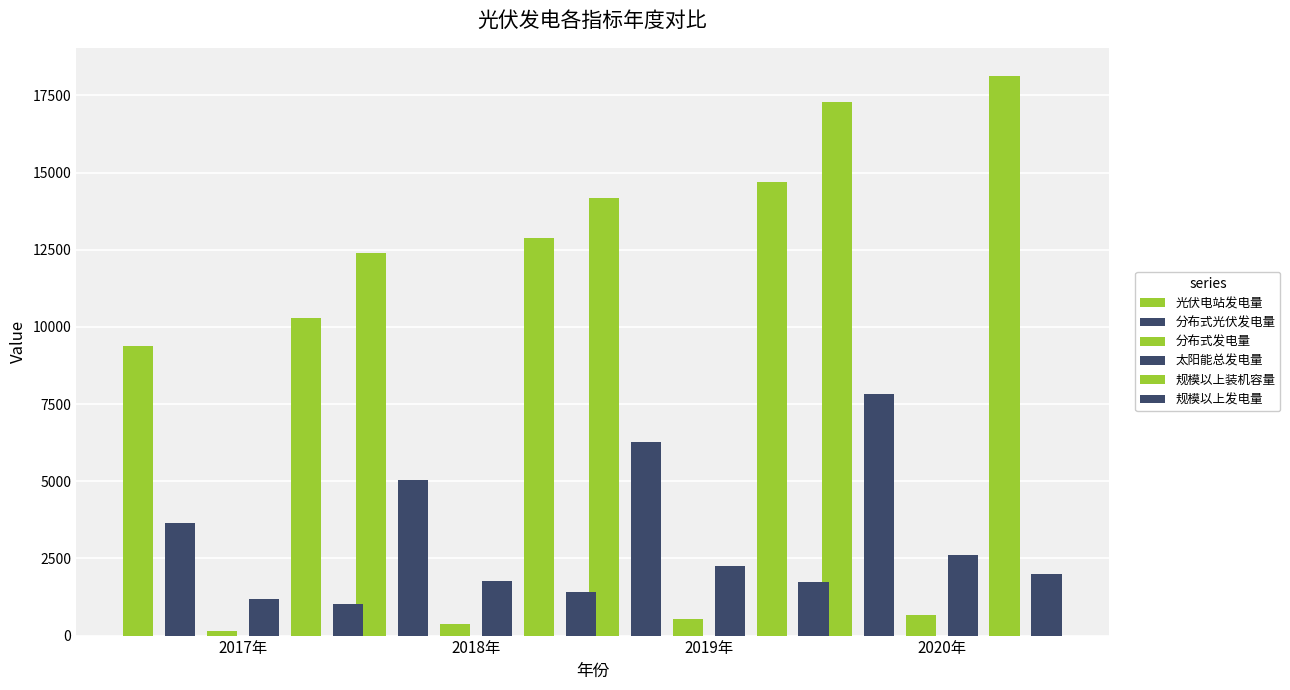

Count the 分布式发电量 values in the range 388 to 679.

3